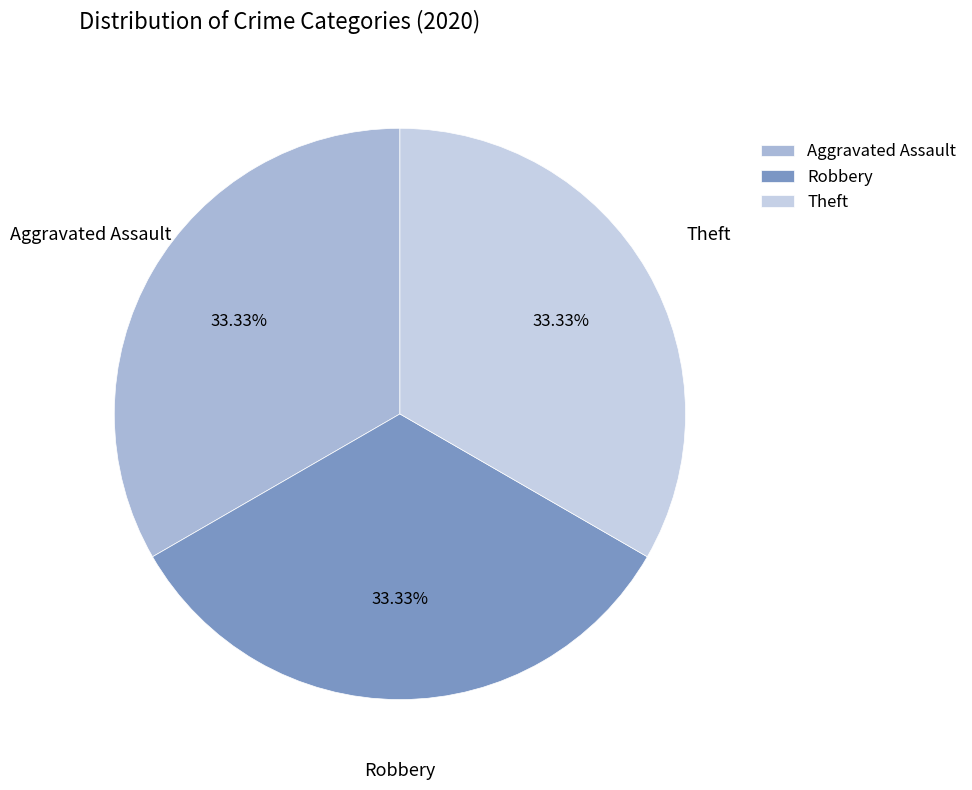

Is there a majority slice in this chart?

No